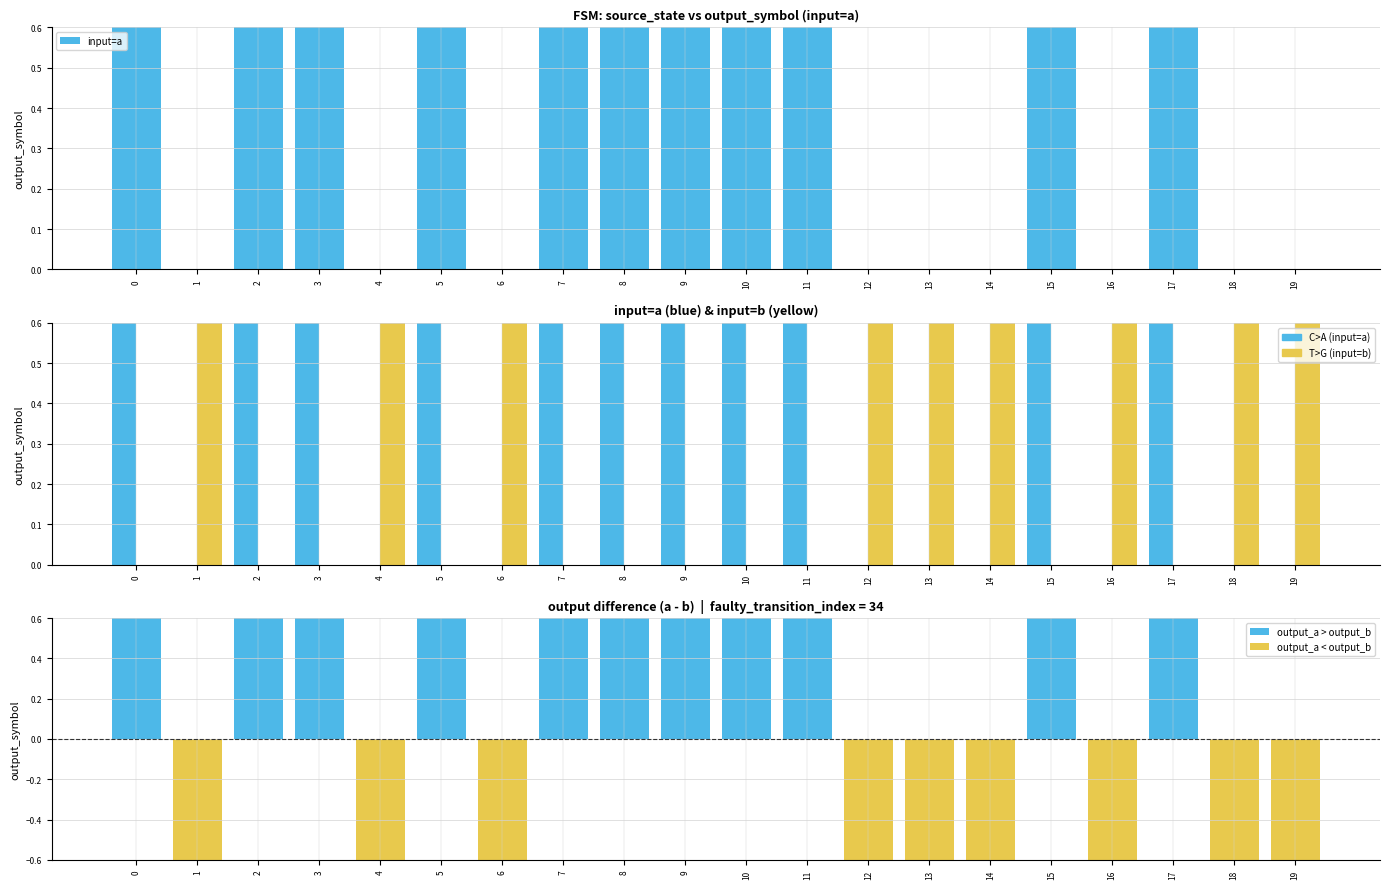

The value of output_a > output_b at 0 is 1. True or false?

True